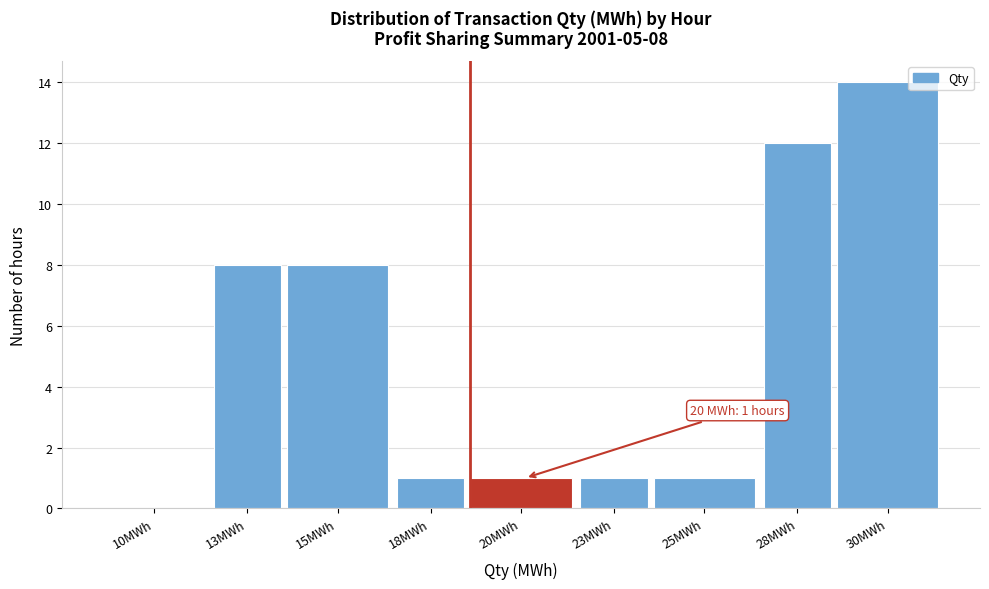

Reading left to right, transcribe all the data shown in this chart.

10MWh=0	13MWh=8	15MWh=8	18MWh=1	20MWh=1	23MWh=1	25MWh=1	28MWh=12	30MWh=14